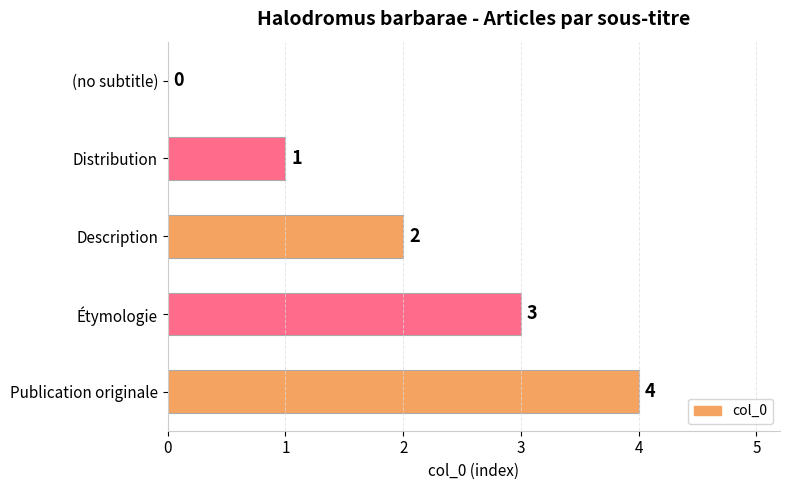

The chart shows a value of 3 at Étymologie. True or false?

True